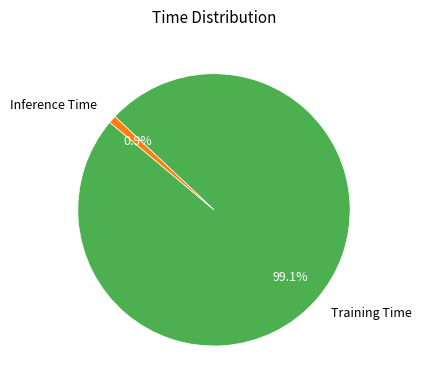

What percentage do Training Time and Inference Time together represent?

100.0%